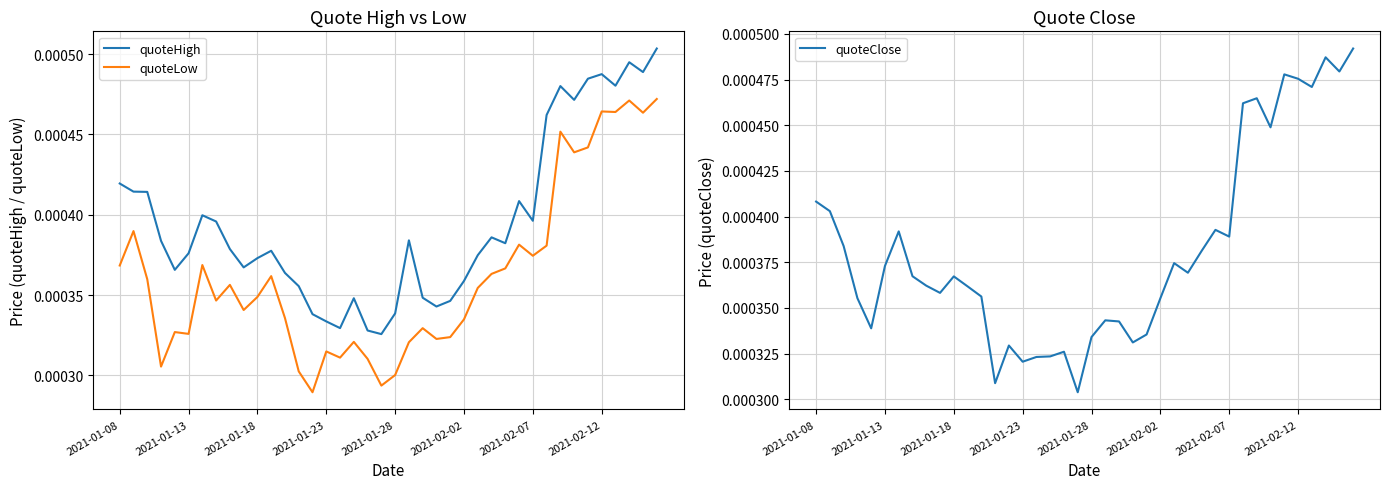

True or false: quoteHigh and quoteLow cross at least once.

False